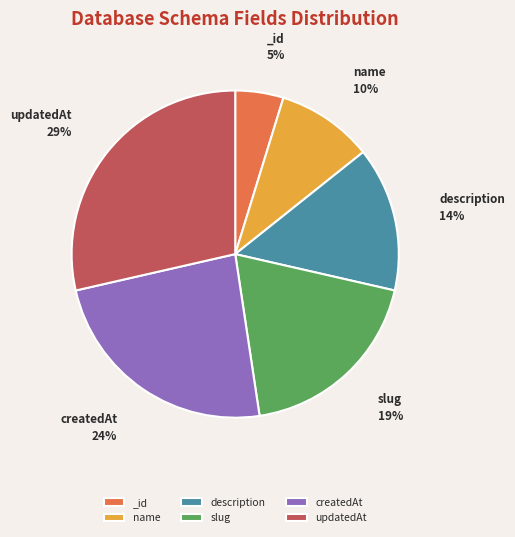

To the nearest percent, what portion does _id represent?

5%